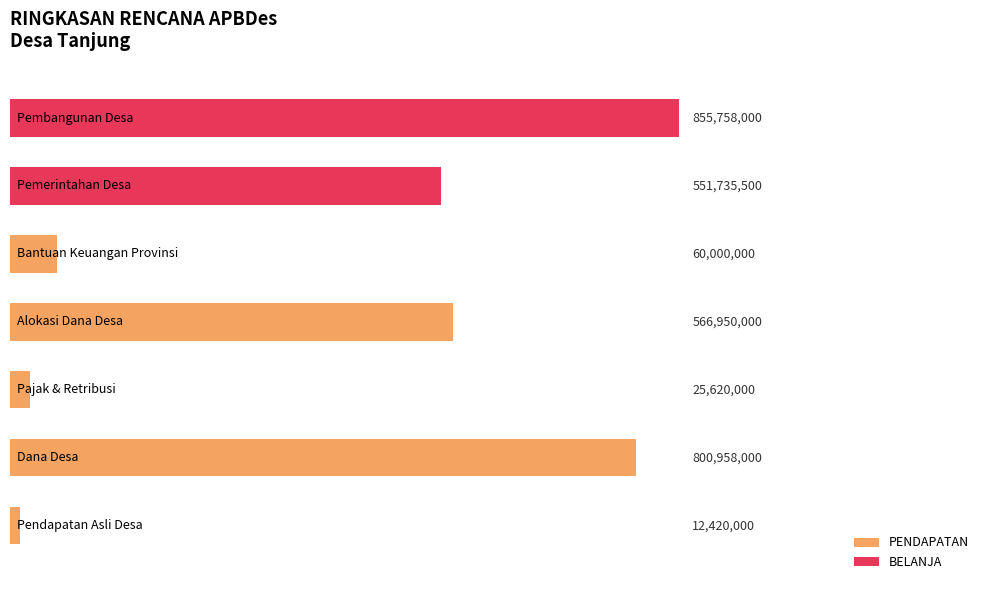

What is the greatest value displayed?

855758000